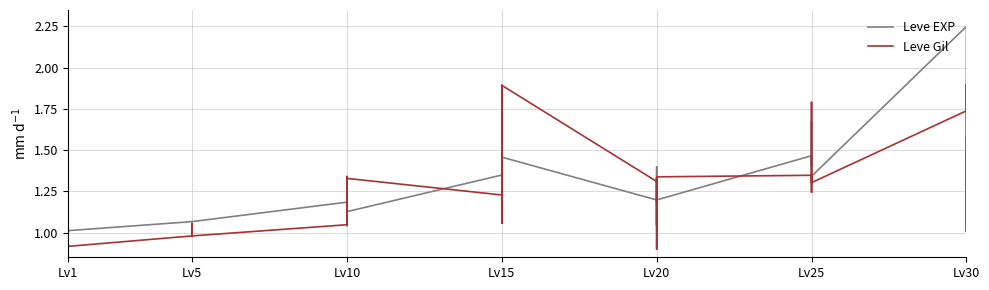

True or false: Leve Gil and Leve EXP intersect in this chart.

True